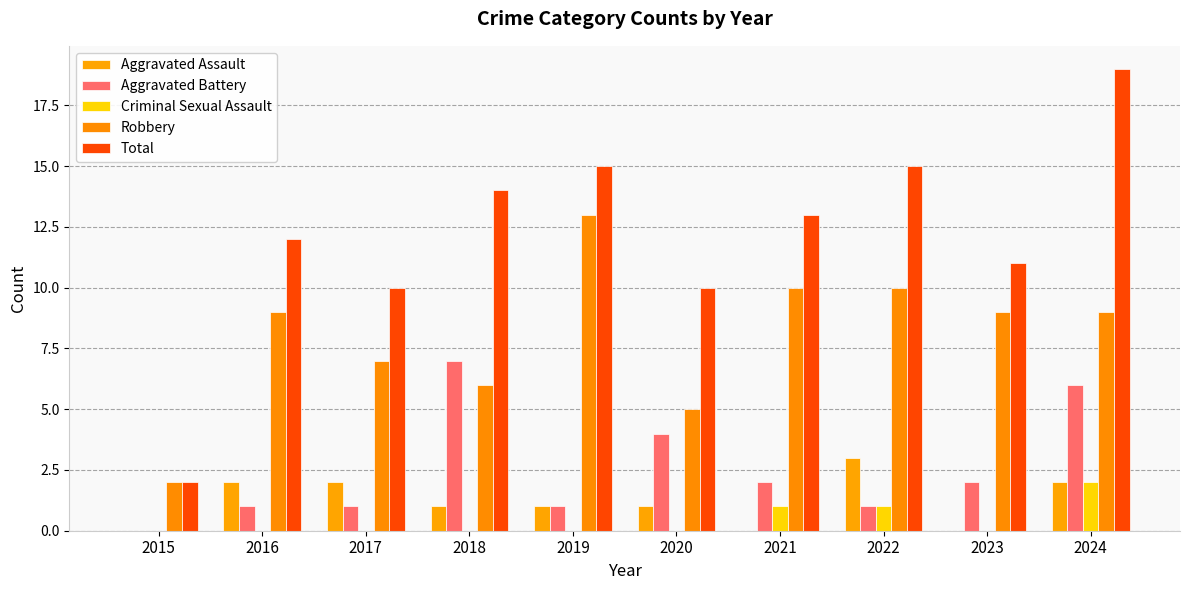

How many distinct data groups are displayed?

5